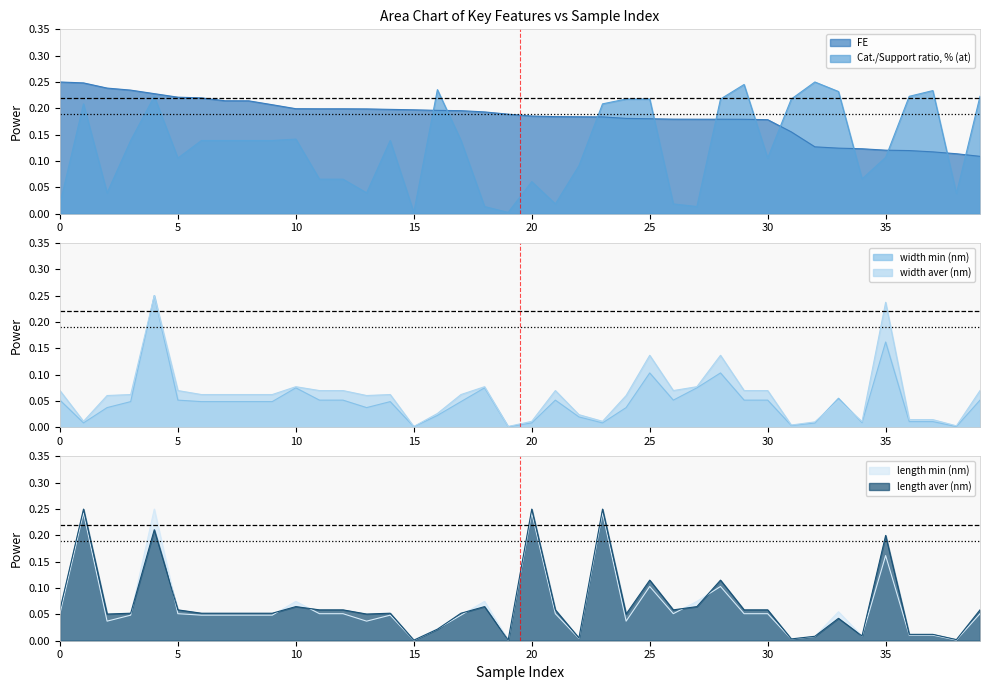

Reading left to right, extract all data points from this chart.

FE: 0=0.2	1=0.2	2=0.2	3=0.2	4=0.2	5=0.2	6=0.2	7=0.2	8=0.2	9=0.2	10=0.2	11=0.2	12=0.2	13=0.2	14=0.2	15=0.2	16=0.2	17=0.2	18=0.2	19=0.2	20=0.2	21=0.2	22=0.2	23=0.2	24=0.2	25=0.2	26=0.2	27=0.2	28=0.2	29=0.2	30=0.2	31=0.2	32=0.1	33=0.1	34=0.1	35=0.1	36=0.1	37=0.1	38=0.1	39=0.1
Cat./Support ratio, % (at): 0=0.0	1=0.2	2=0.0	3=0.1	4=0.2	5=0.1	6=0.1	7=0.1	8=0.1	9=0.1	10=0.1	11=0.1	12=0.1	13=0.0	14=0.1	15=0.0	16=0.2	17=0.1	18=0.0	19=0.0	20=0.1	21=0.0	22=0.1	23=0.2	24=0.2	25=0.2	26=0.0	27=0.0	28=0.2	29=0.2	30=0.1	31=0.2	32=0.2	33=0.2	34=0.1	35=0.1	36=0.2	37=0.2	38=0.0	39=0.2
width min (nm): 0=0.1	1=0.0	2=0.0	3=0.0	4=0.2	5=0.1	6=0.0	7=0.0	8=0.0	9=0.0	10=0.1	11=0.1	12=0.1	13=0.0	14=0.0	15=0.0	16=0.0	17=0.0	18=0.1	19=0.0	20=0.0	21=0.1	22=0.0	23=0.0	24=0.0	25=0.1	26=0.1	27=0.1	28=0.1	29=0.1	30=0.1	31=0.0	32=0.0	33=0.1	34=0.0	35=0.2	36=0.0	37=0.0	38=0.0	39=0.1
width aver (nm): 0=0.1	1=0.0	2=0.1	3=0.1	4=0.2	5=0.1	6=0.1	7=0.1	8=0.1	9=0.1	10=0.1	11=0.1	12=0.1	13=0.1	14=0.1	15=0.0	16=0.0	17=0.1	18=0.1	19=0.0	20=0.0	21=0.1	22=0.0	23=0.0	24=0.1	25=0.1	26=0.1	27=0.1	28=0.1	29=0.1	30=0.1	31=0.0	32=0.0	33=0.1	34=0.0	35=0.2	36=0.0	37=0.0	38=0.0	39=0.1
length min (nm): 0=0.1	1=0.2	2=0.0	3=0.0	4=0.2	5=0.1	6=0.0	7=0.0	8=0.0	9=0.0	10=0.1	11=0.1	12=0.1	13=0.0	14=0.0	15=0.0	16=0.0	17=0.0	18=0.1	19=0.0	20=0.2	21=0.1	22=0.0	23=0.2	24=0.0	25=0.1	26=0.1	27=0.1	28=0.1	29=0.1	30=0.1	31=0.0	32=0.0	33=0.1	34=0.0	35=0.2	36=0.0	37=0.0	38=0.0	39=0.1
length aver (nm): 0=0.1	1=0.2	2=0.1	3=0.1	4=0.2	5=0.1	6=0.1	7=0.1	8=0.1	9=0.1	10=0.1	11=0.1	12=0.1	13=0.1	14=0.1	15=0.0	16=0.0	17=0.1	18=0.1	19=0.0	20=0.2	21=0.1	22=0.0	23=0.2	24=0.1	25=0.1	26=0.1	27=0.1	28=0.1	29=0.1	30=0.1	31=0.0	32=0.0	33=0.0	34=0.0	35=0.2	36=0.0	37=0.0	38=0.0	39=0.1